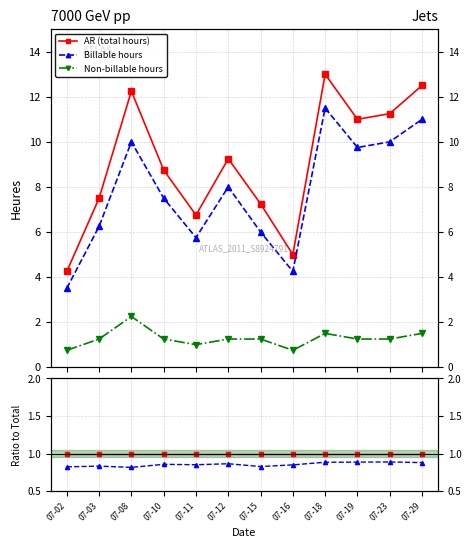

Between 07-03 and 07-15, which series saw the biggest shift?

Billable hours